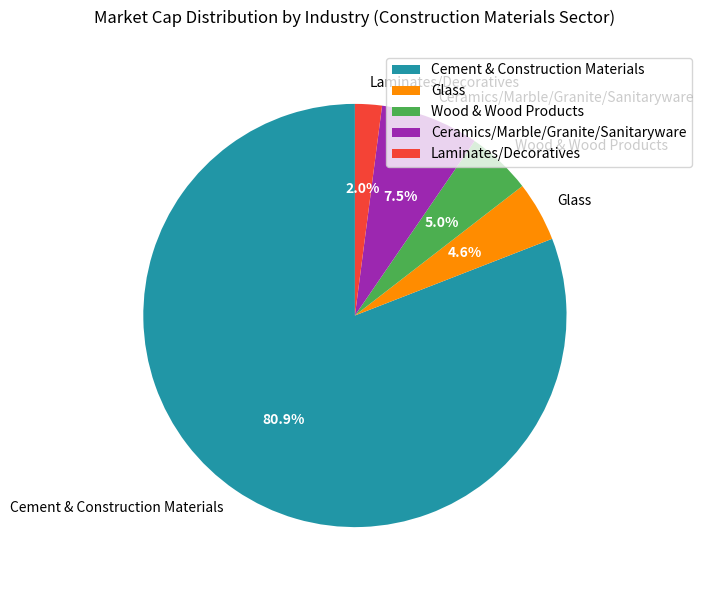

What is the majority slice?

Cement & Construction Materials